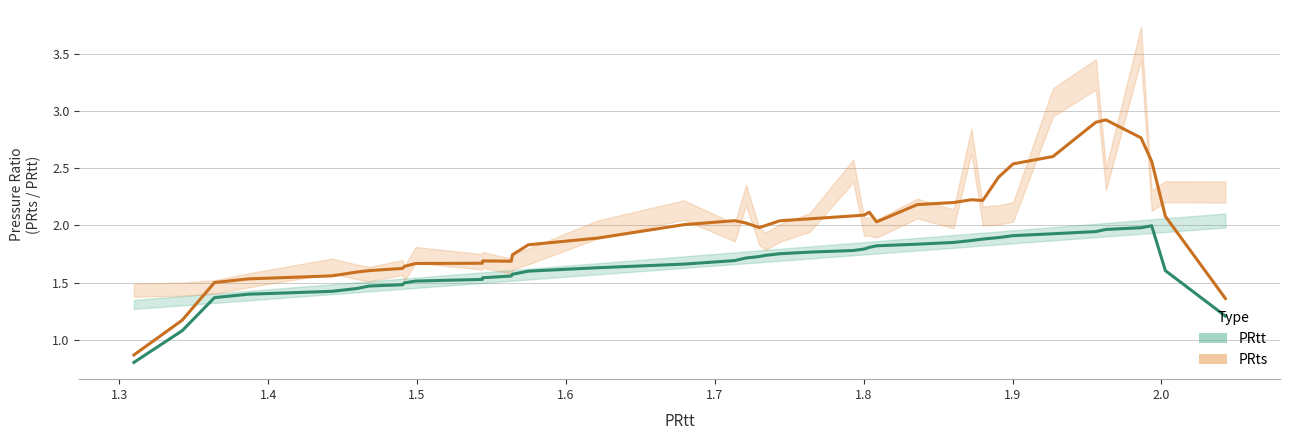

What is the lowest value of the PRts series?

0.9